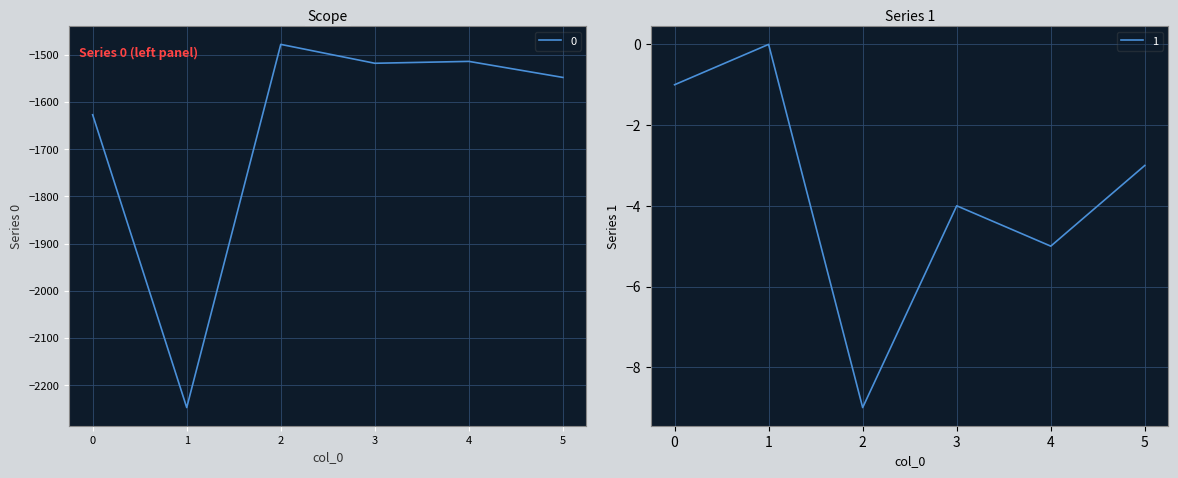

What is the value of the 1 point at the 6th from the left?

-3